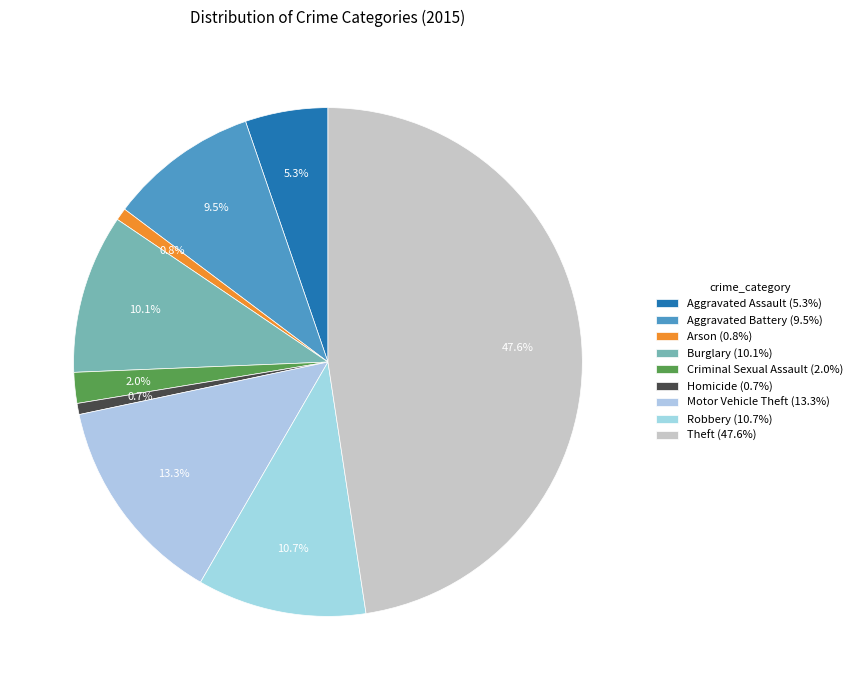

How many segments does this pie chart have?

9